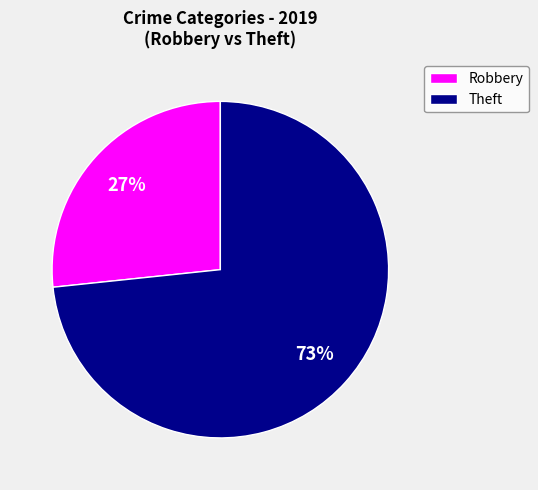

What is the largest slice in the pie chart?

Theft